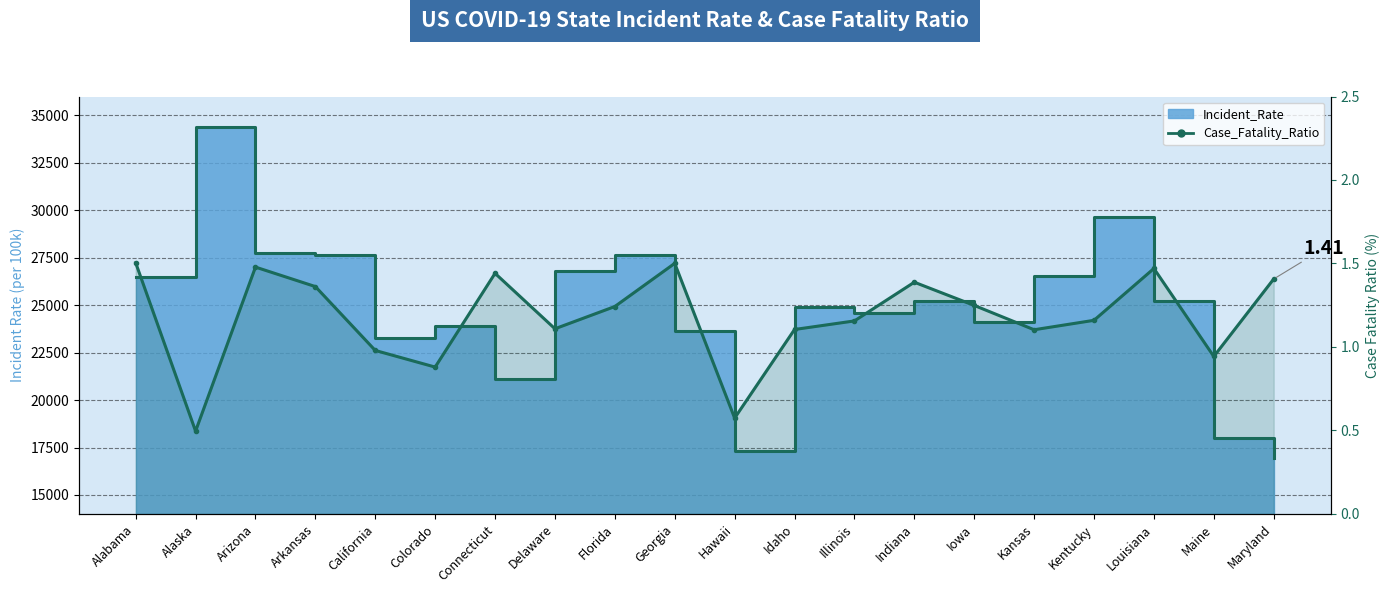

True or false: Incident_Rate_line has a value of 17306.3 at Hawaii.

True